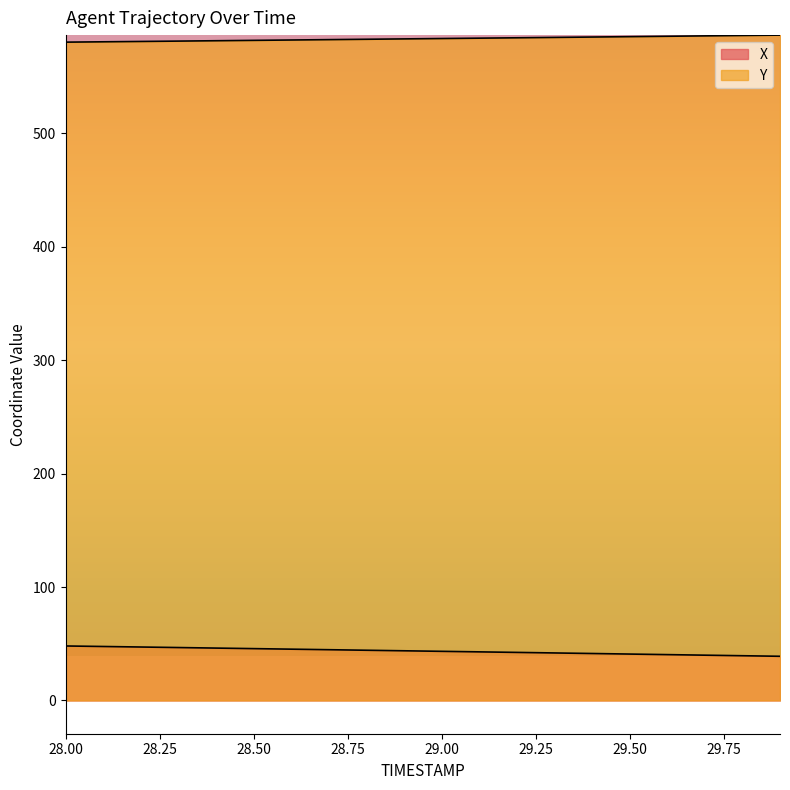

Does the chart display data point markers on the line(s)?

No